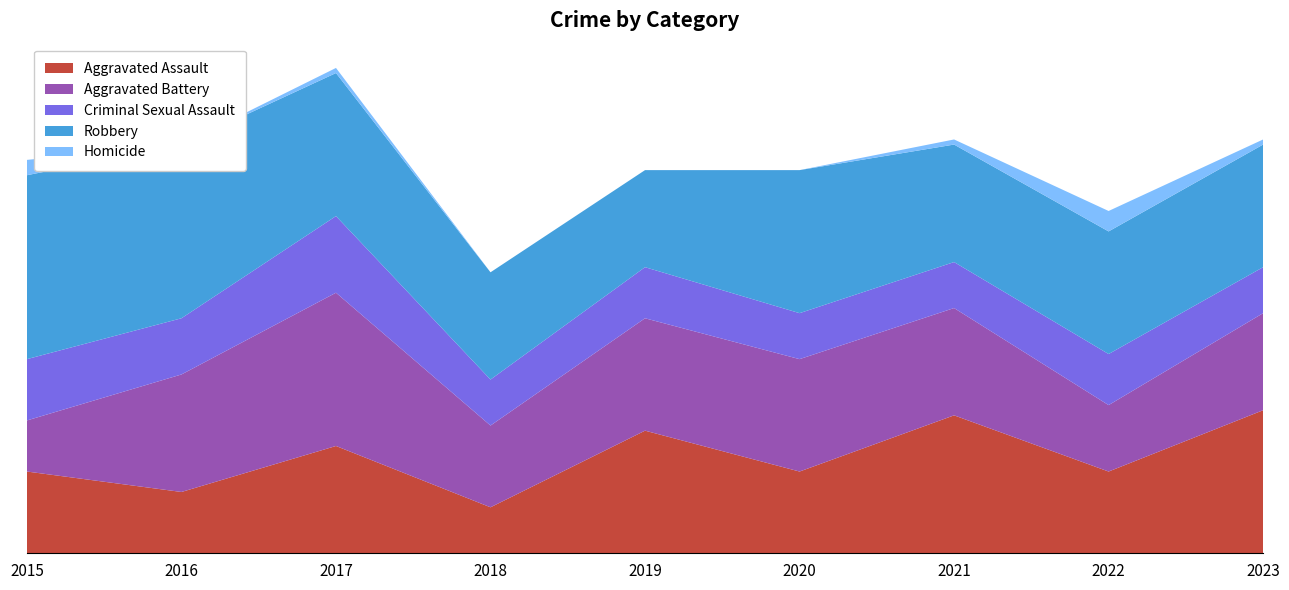

Reading left to right, transcribe all the data shown in this chart.

Aggravated Assault: 16	12	21	9	24	16	27	16	28
Aggravated Battery: 10	23	30	16	22	22	21	13	19
Criminal Sexual Assault: 12	11	15	9	10	9	9	10	9
Robbery: 36	34	28	21	19	28	23	24	24
Homicide: 3	0	1	0	0	0	1	4	1